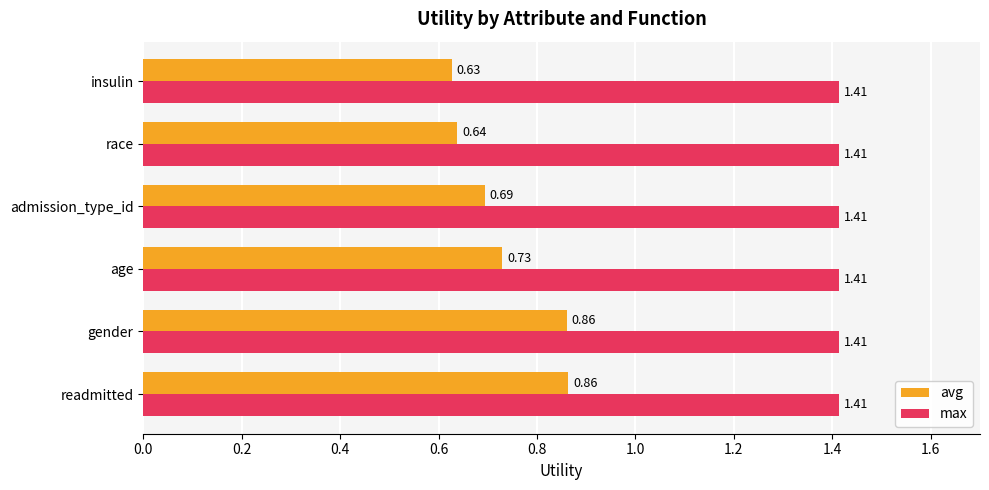

Rank the series by their maximum value, from lowest to highest.

avg, max